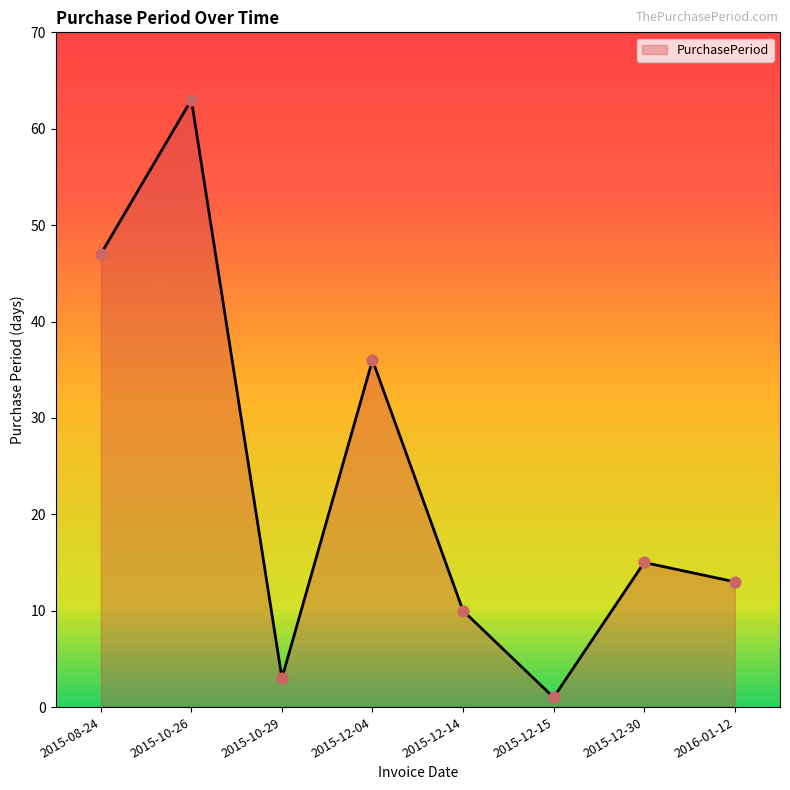

What is the change in value from 2015-10-29 to 2015-12-30?

+12